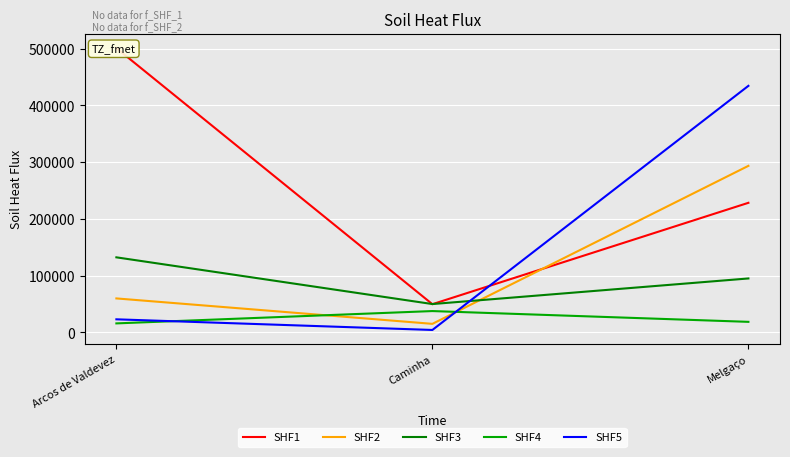

Where is SHF4 nearest to the value 26604?

Melgaço